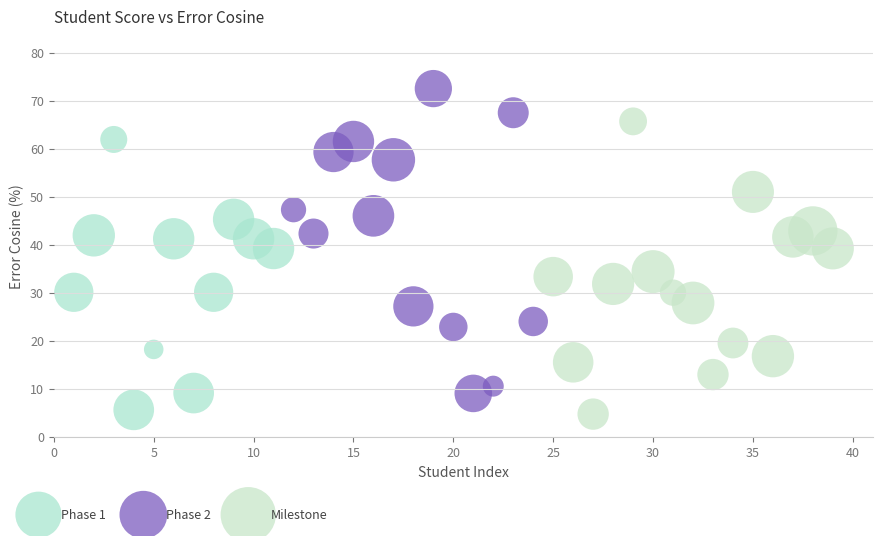

Which series reaches the minimum Y coordinate?

Milestone